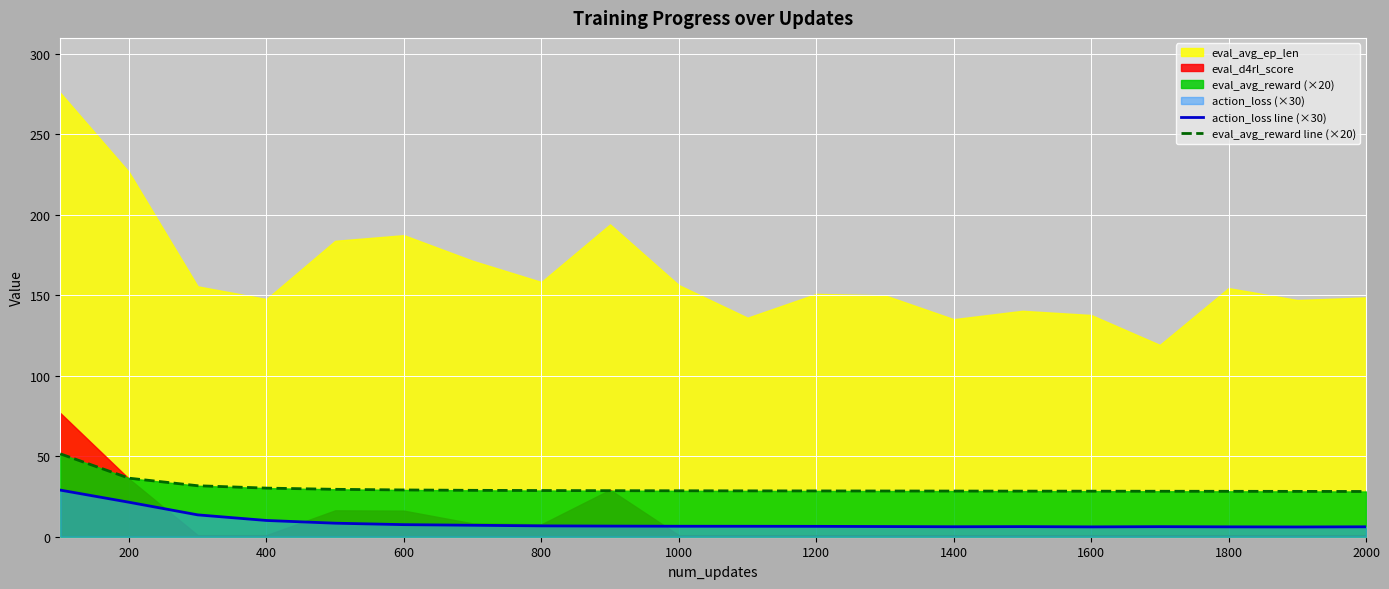

What is the difference between the maximum and minimum values in the action_loss line (×30) series?

22.9